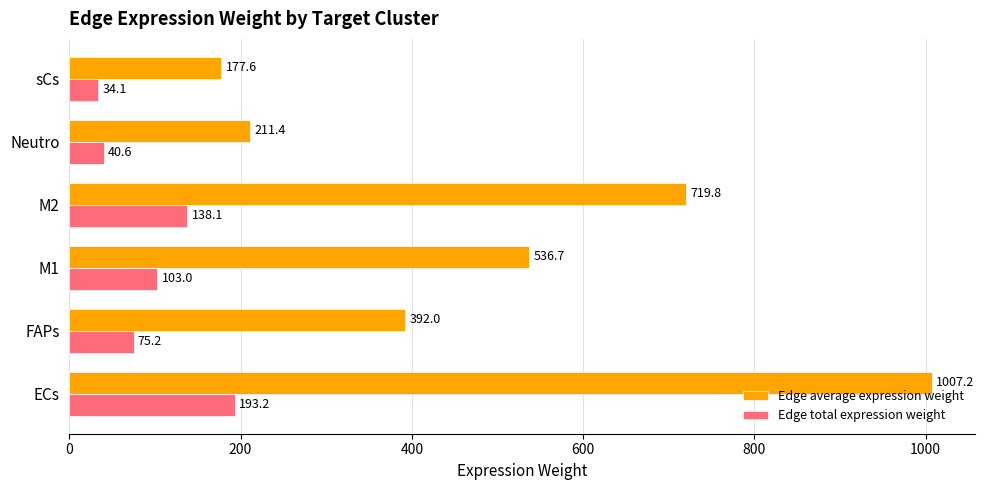

At which category does the chart reach its minimum across all series?

sCs